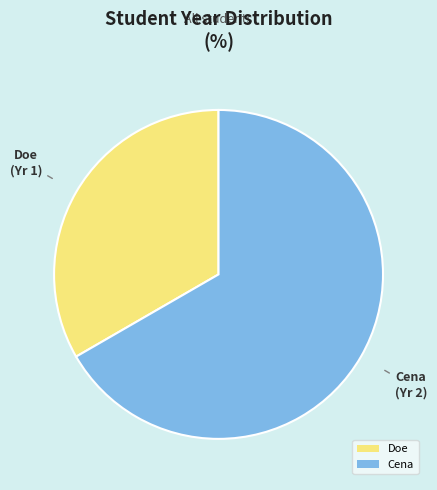

Is it true that Doe is 26% of the pie?

False